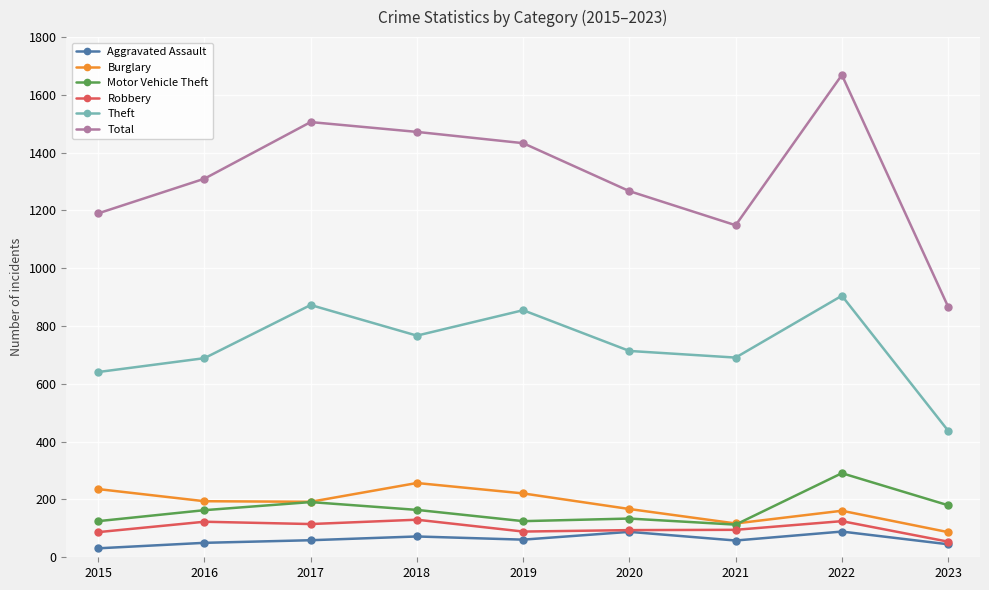

The value of Theft at 2023 is 438. True or false?

True